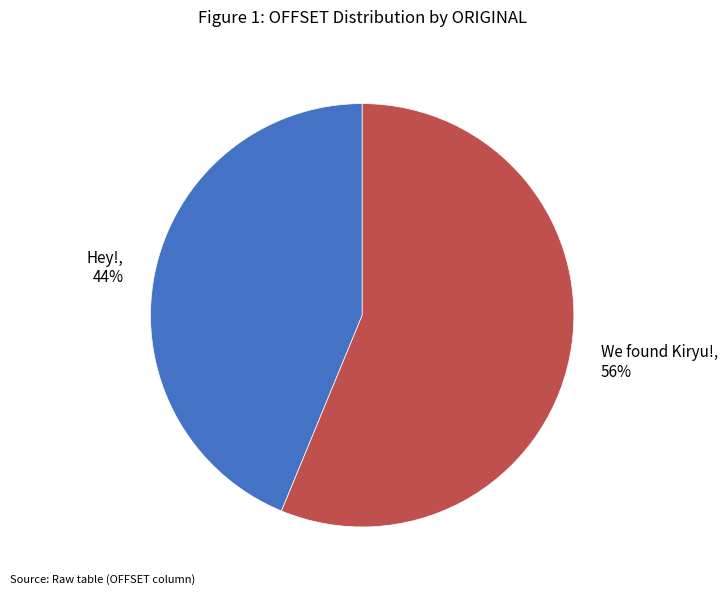

What is the ratio of the value at Hey! to the value at We found Kiryu!?

0.8